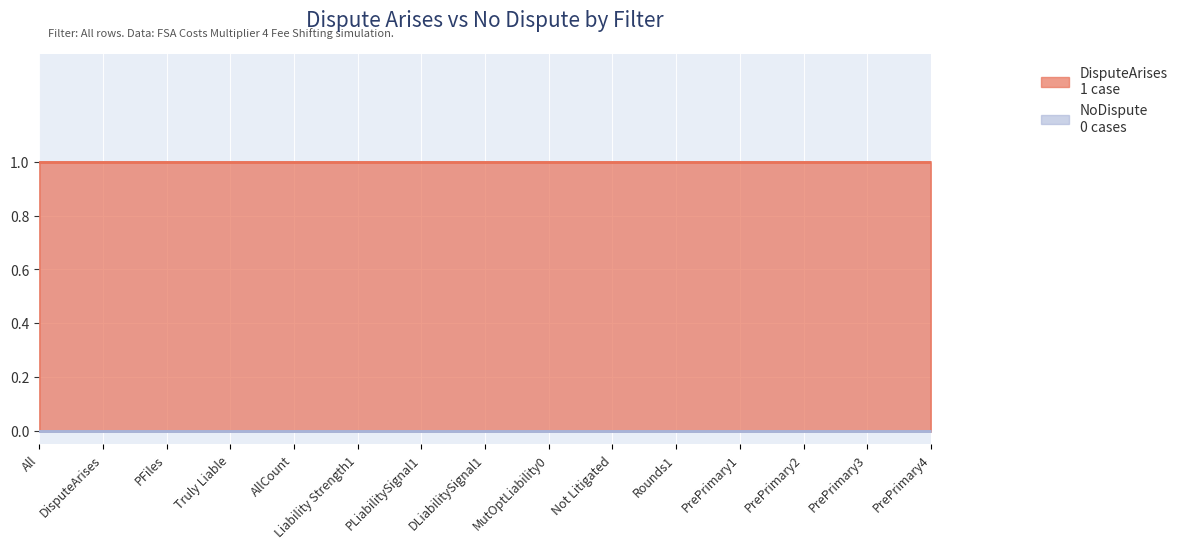

Where is DisputeArises nearest to the value 1?

All